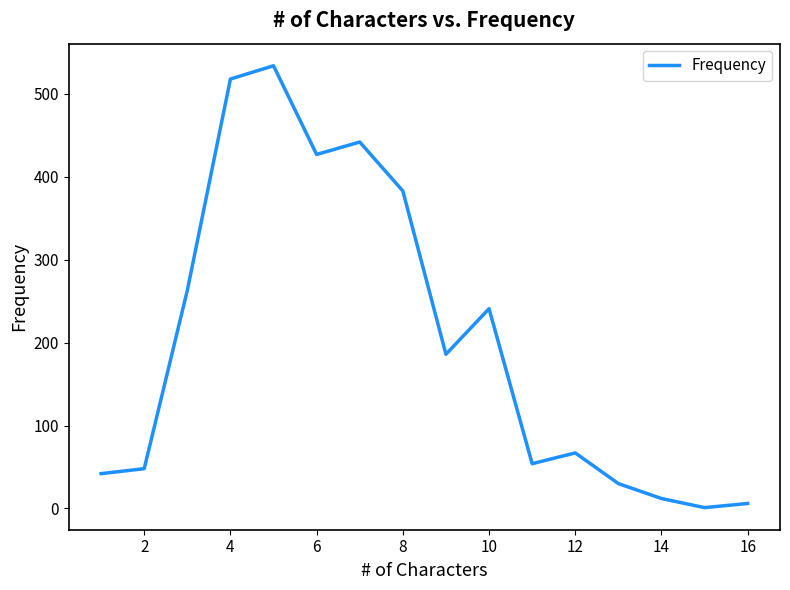

How many categories are shown in the chart?

16